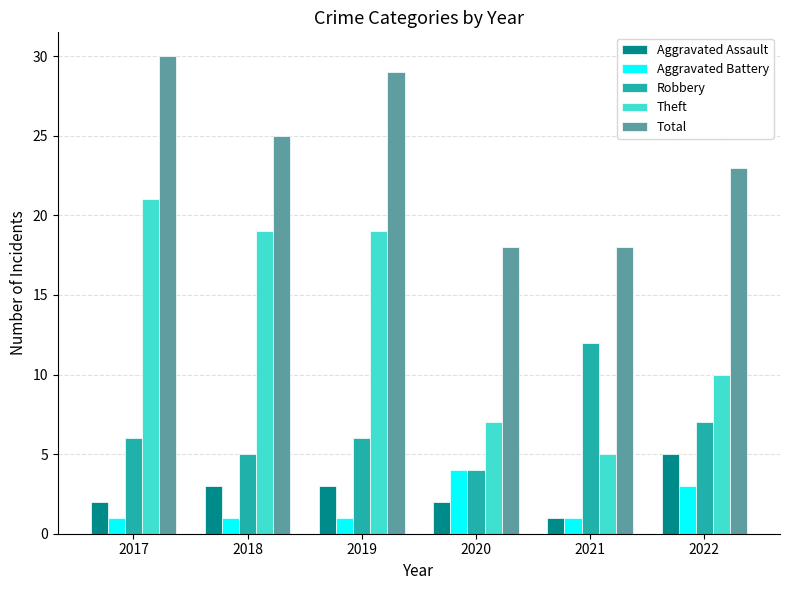

What is the highest value of the Theft series?

21